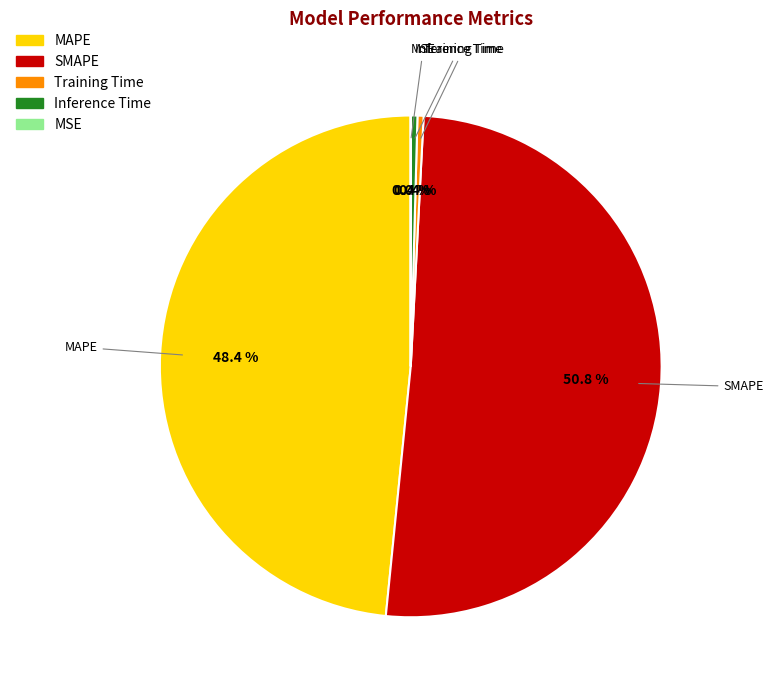

Does SMAPE represent more than half of the total?

Yes